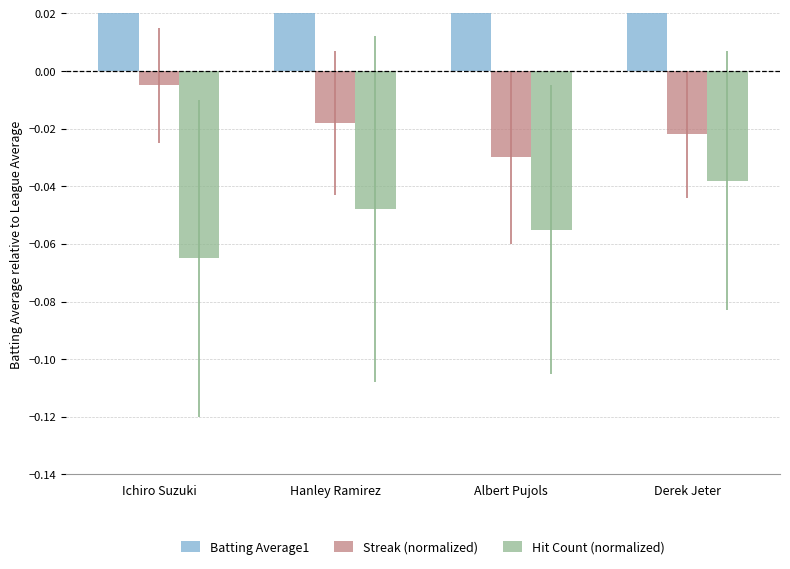

What is the sum of the Batting Average1 values at Albert Pujols and Ichiro Suzuki?

0.7